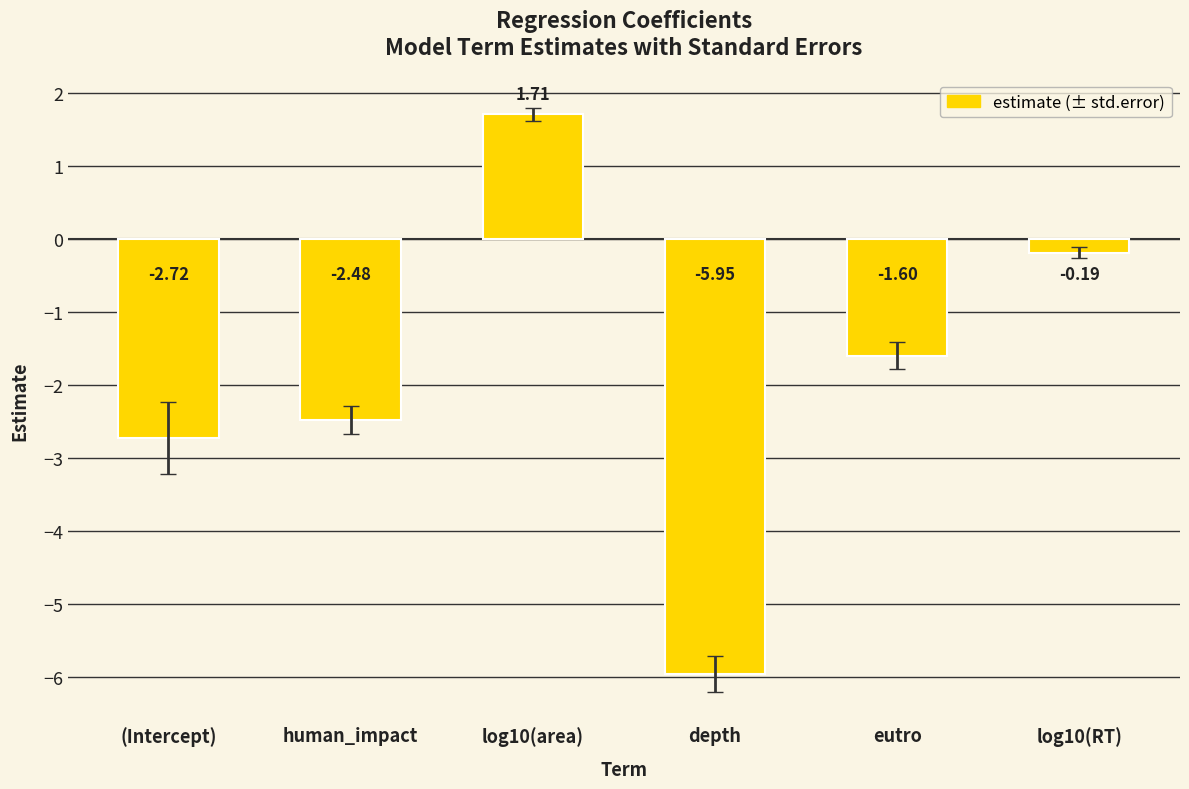

At which category does the chart reach its minimum across all series?

depth